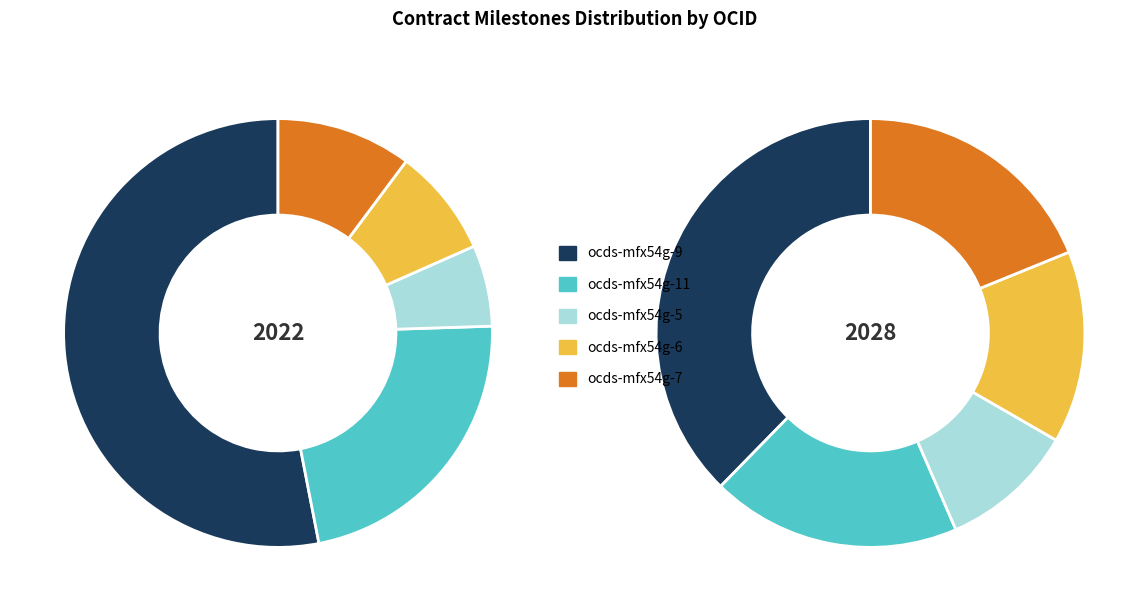

What is the change in value from ocds-mfx54g-5 to ocds-mfx54g-7?

+2